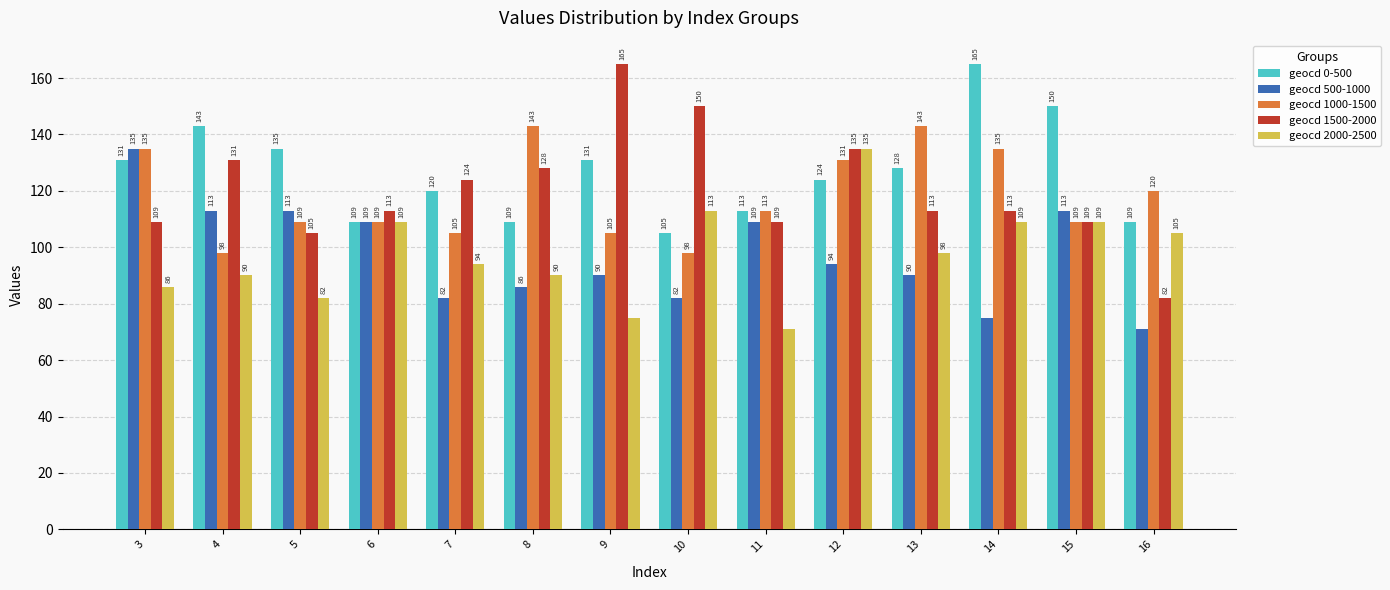

How many bars are there in total?

70